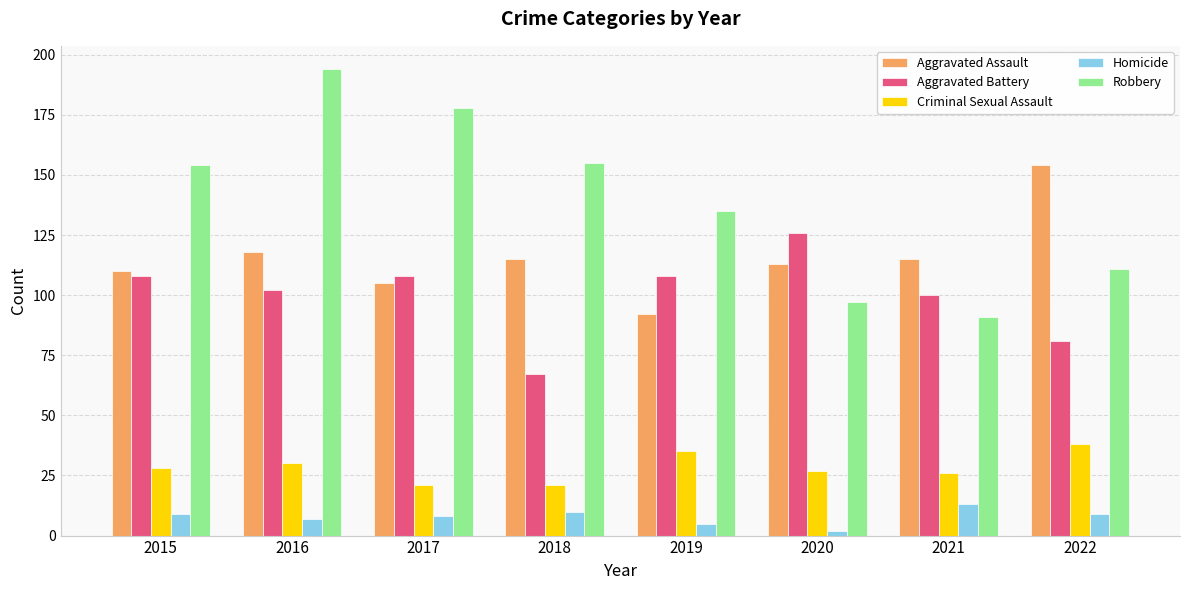

How many series are shown in this chart?

5